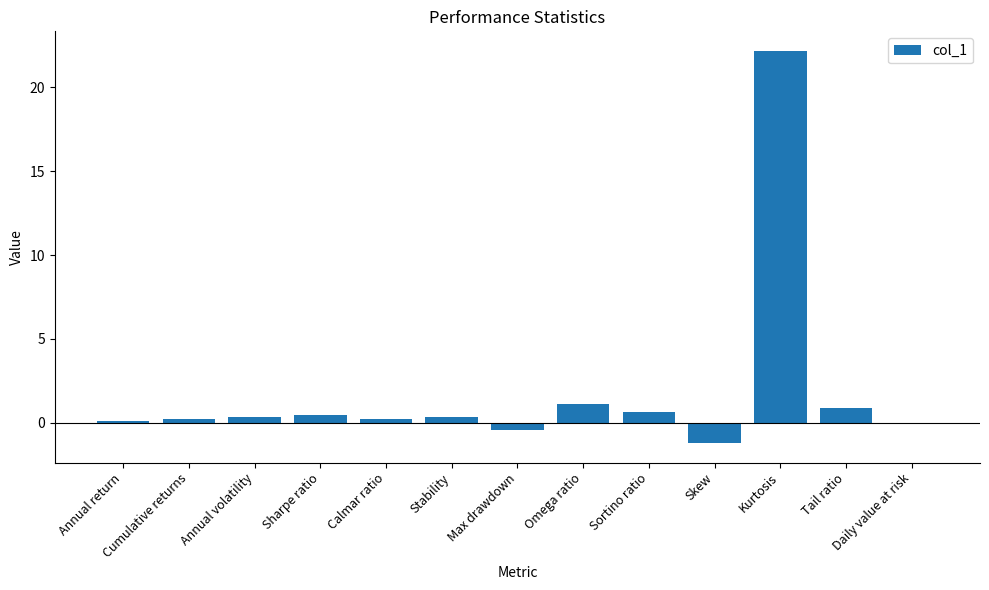

The chart shows a value of 0.7 at Sortino ratio. True or false?

True